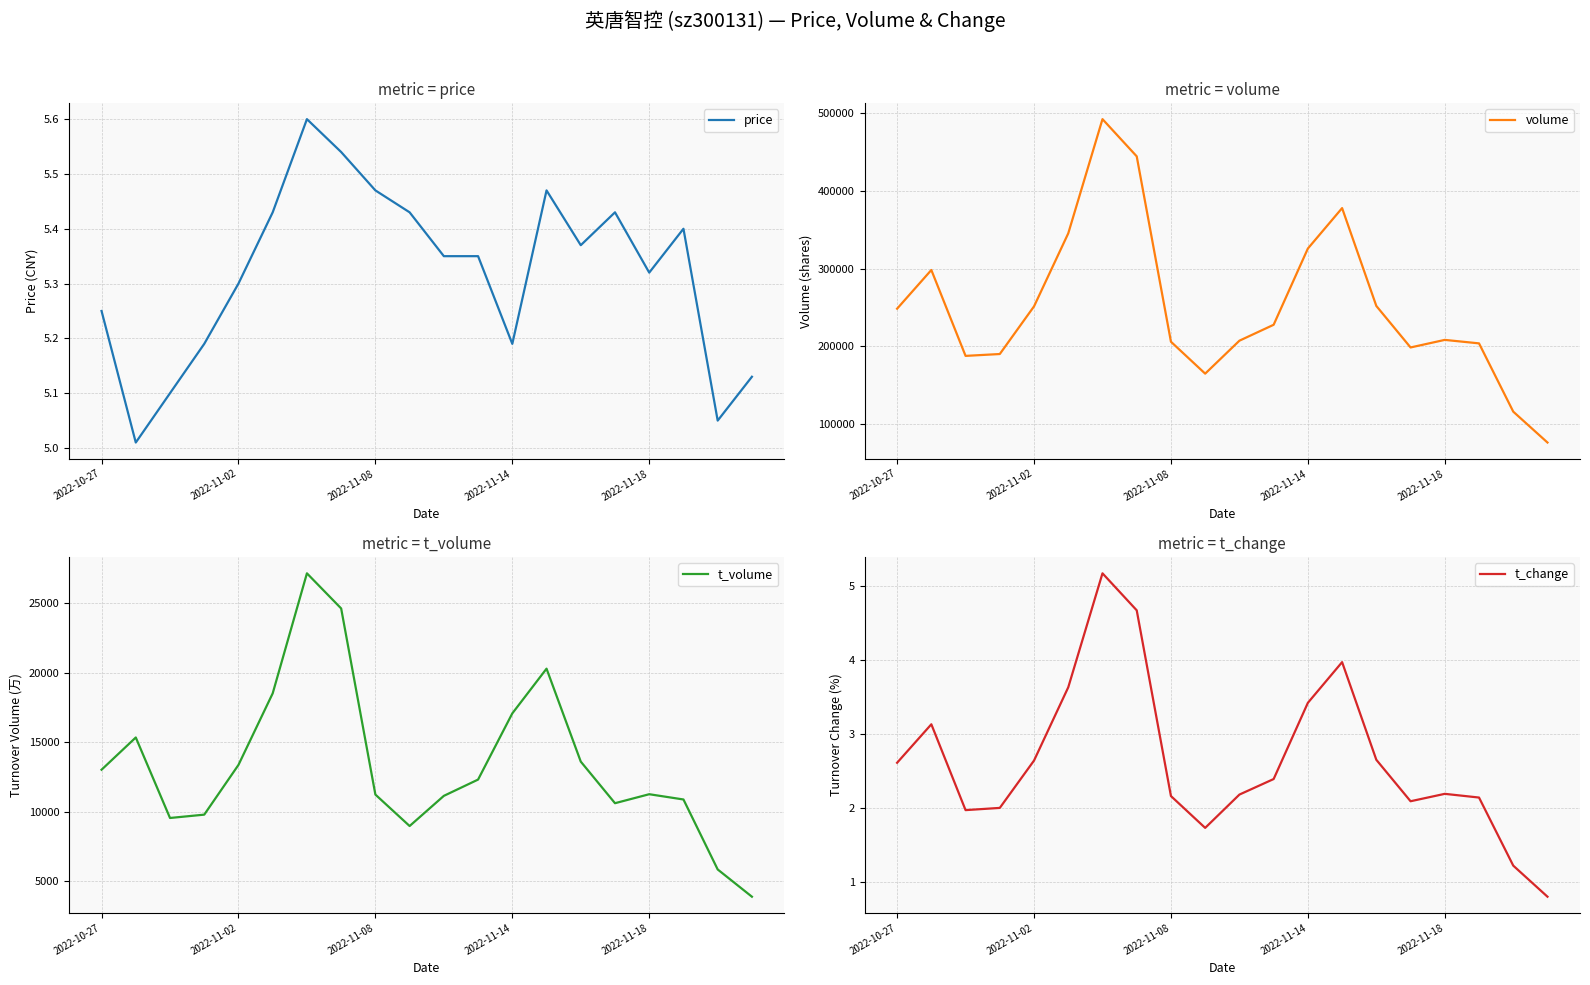

Where does the t_volume series first go above 12318?

2022-10-27